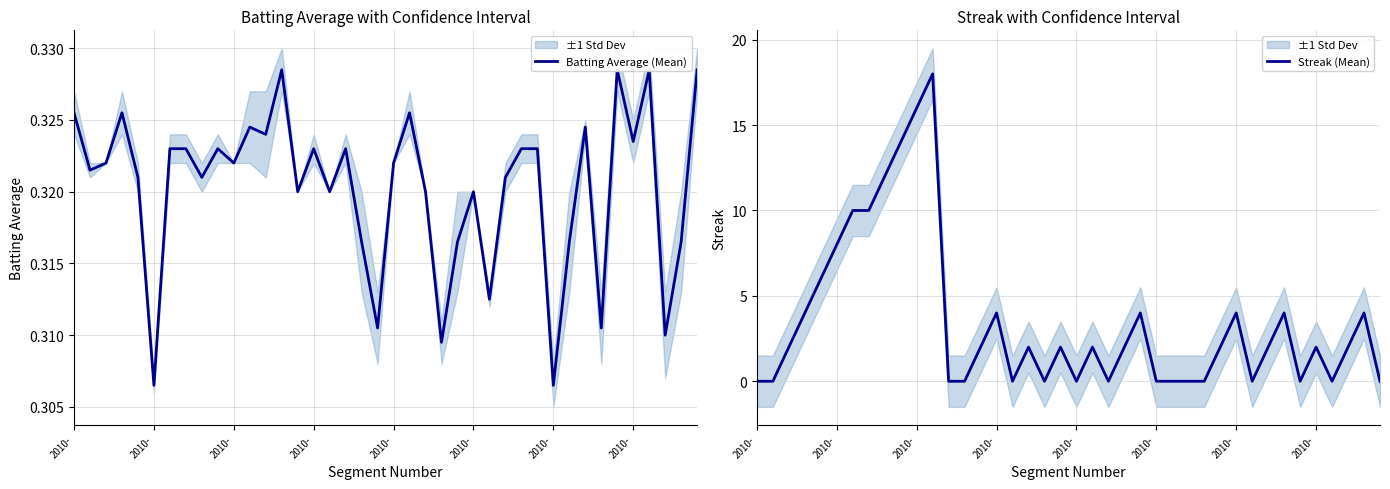

Which series has the largest total across all categories?

Streak (Mean)